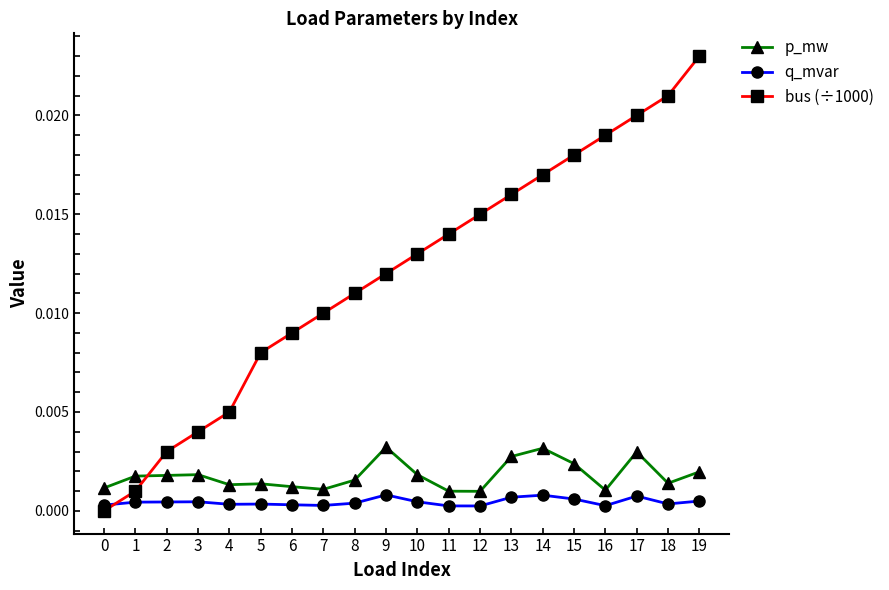

At which label does bus (÷1000) reach its peak?

19